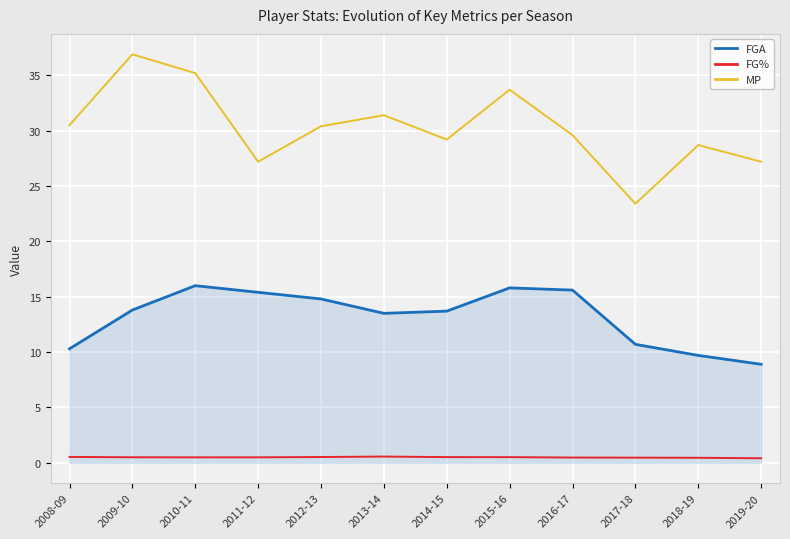

Which series has the largest total across all categories?

MP